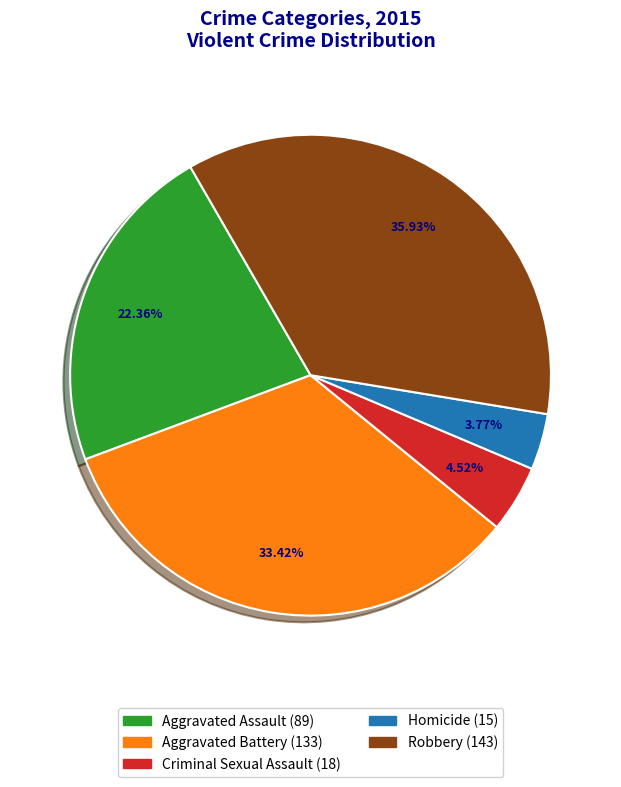

How many slices are in this pie chart?

5